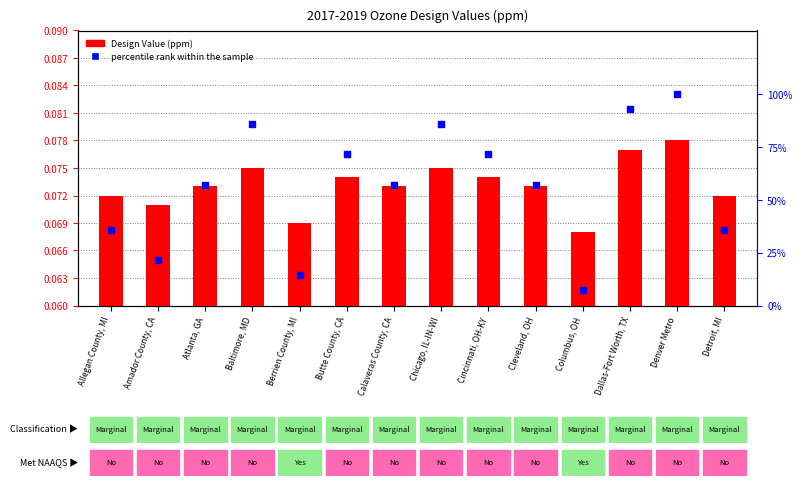

Is the value of percentile rank within the sample at Denver Metro greater than the value of Design Value (ppm) at Allegan County, MI?

Yes